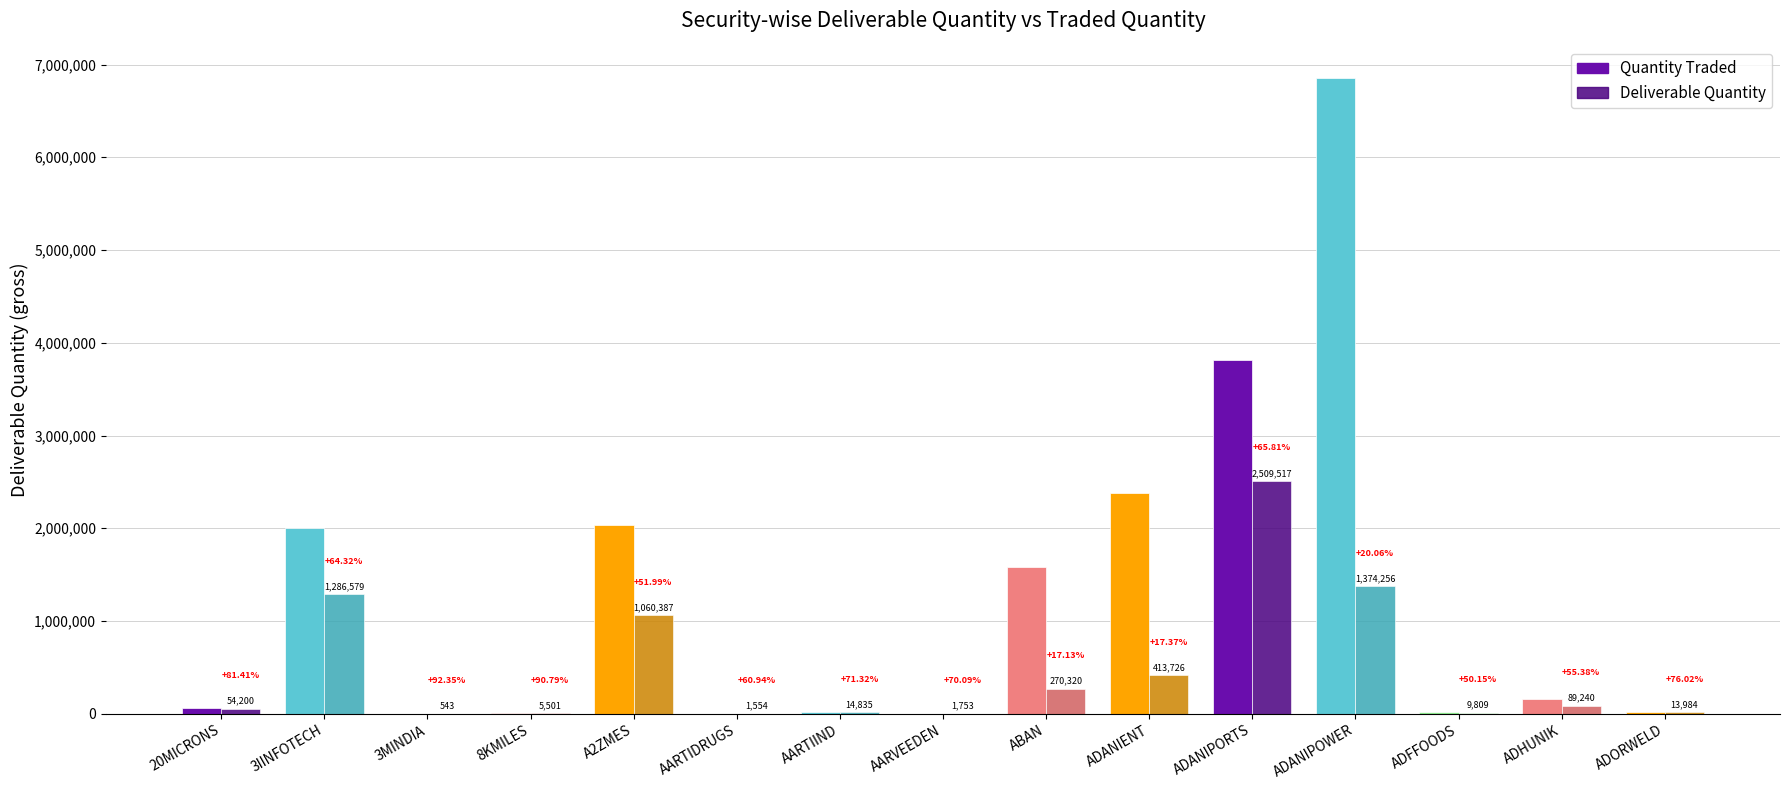

Reading left to right, extract all data points from this chart.

Quantity Traded: 20MICRONS=66578	3IINFOTECH=2000374	3MINDIA=588	8KMILES=6059	A2ZMES=2039421	AARTIDRUGS=2550	AARTIIND=20800	AARVEEDEN=2501	ABAN=1577815	ADANIENT=2382364	ADANIPORTS=3813131	ADANIPOWER=6852084	ADFFOODS=19560	ADHUNIK=161136	ADORWELD=18396
Deliverable Quantity: 20MICRONS=54200	3IINFOTECH=1286579	3MINDIA=543	8KMILES=5501	A2ZMES=1060387	AARTIDRUGS=1554	AARTIIND=14835	AARVEEDEN=1753	ABAN=270320	ADANIENT=413726	ADANIPORTS=2509517	ADANIPOWER=1374256	ADFFOODS=9809	ADHUNIK=89240	ADORWELD=13984